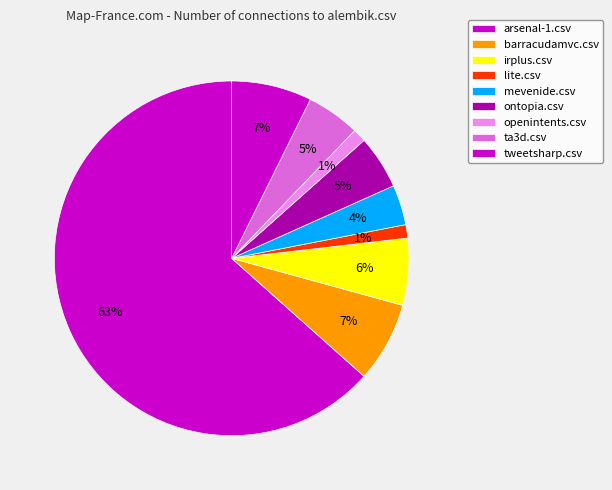

How many slices are in this pie chart?

9